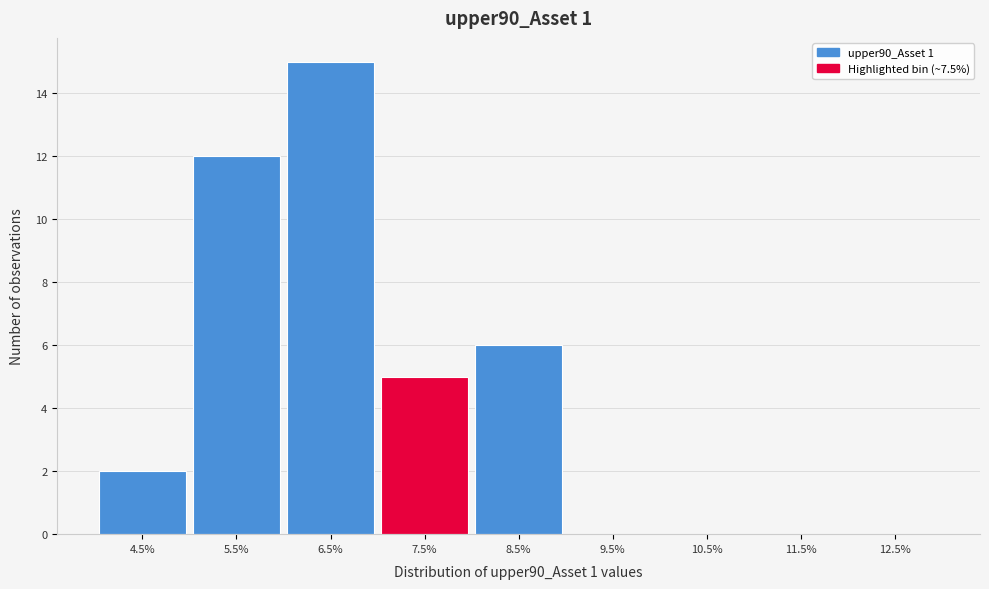

Reading left to right, transcribe all the data shown in this chart.

4.5%=2	5.5%=12	6.5%=15	7.5%=5	8.5%=6	9.5%=0	10.5%=0	11.5%=0	12.5%=0